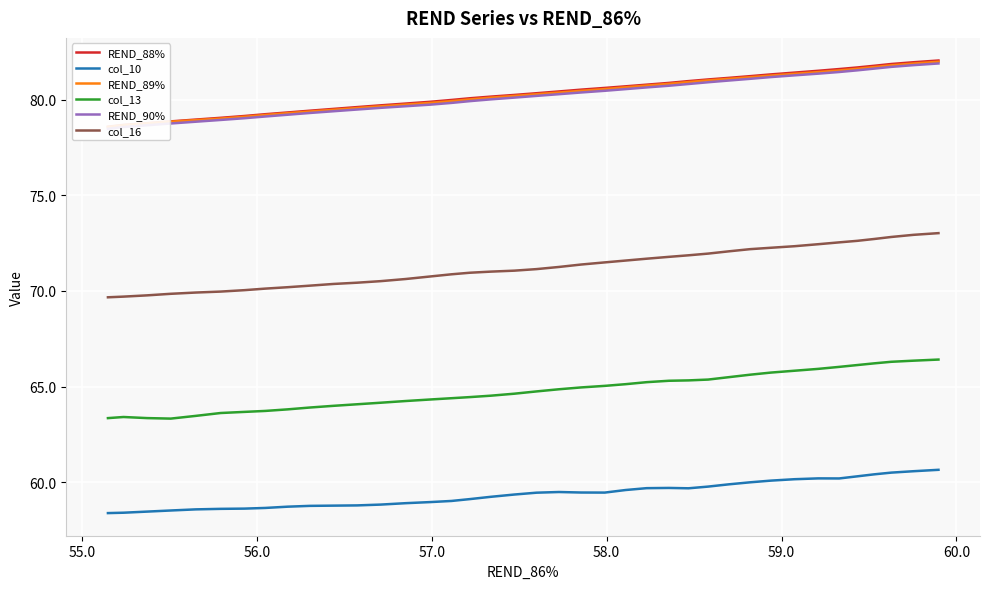

What is the value of the REND_89% point at the 4th from the left?

78.9